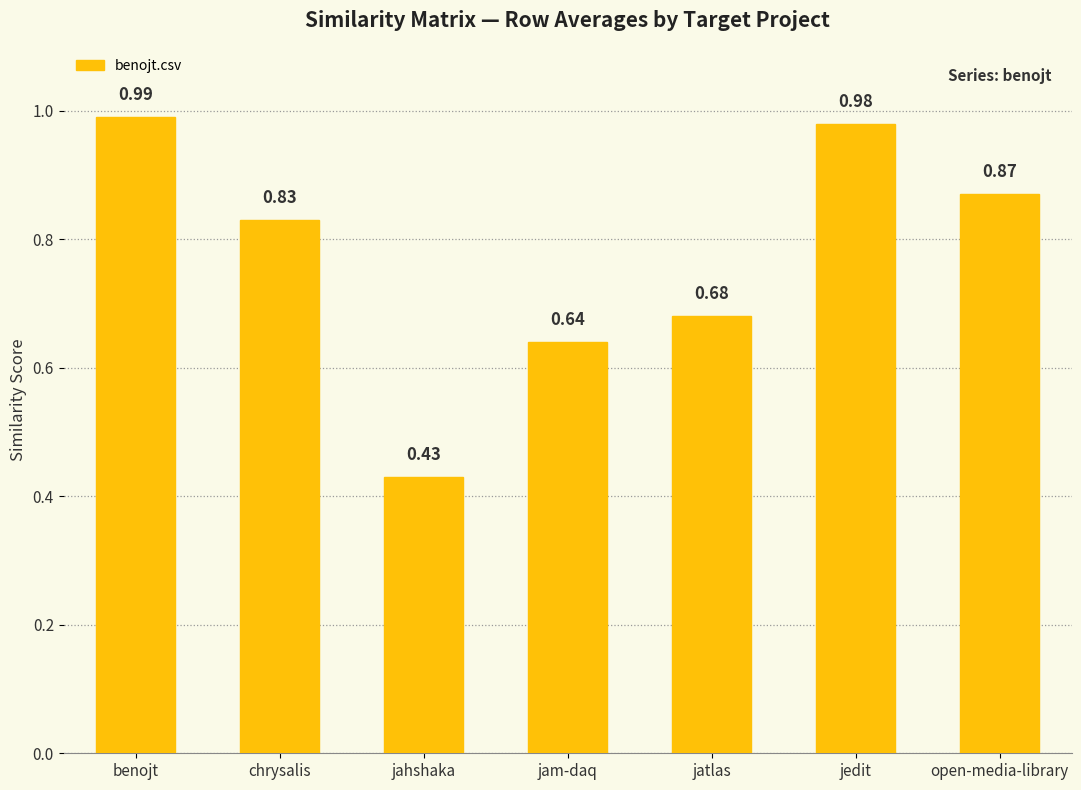

What is the label of the 5th bar from the right?

jahshaka